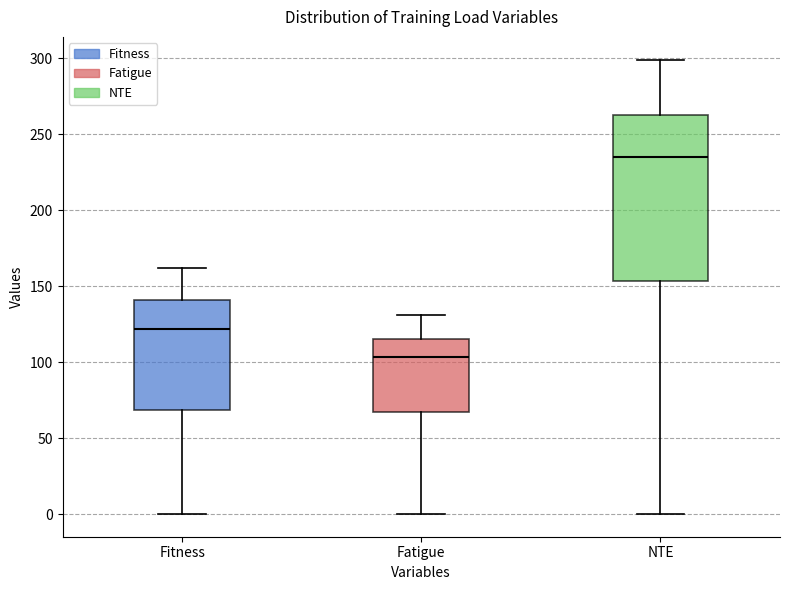

Reading left to right, read every box against the y-axis: the position of its median line, the range the box covers, and the ends of its whiskers. The values are not printed on the chart, so give them approximately, as read against the axis.

Fitness: median 120, box 70 to 140, whiskers 0 to 160
Fatigue: median 105, box 65 to 115, whiskers 0 to 130
NTE: median 235, box 155 to 260, whiskers 0 to 300